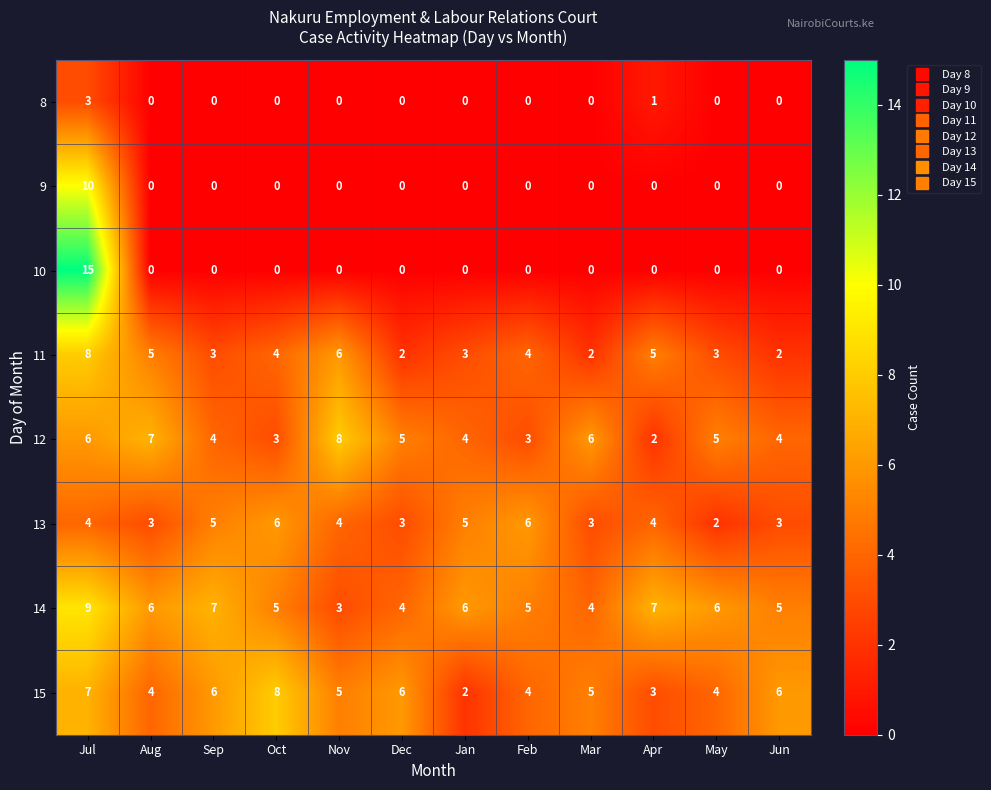

How many data points does each series have?

12